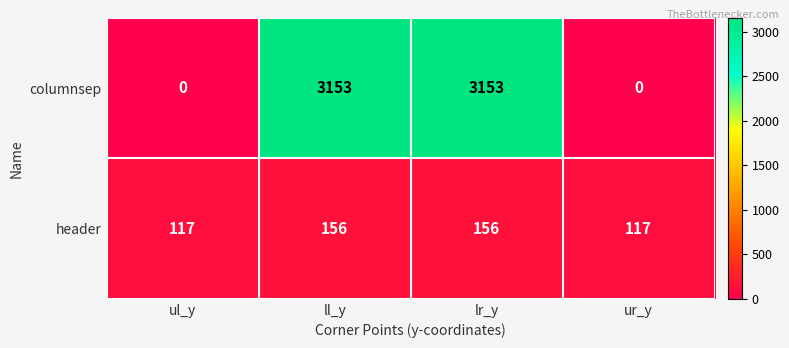

Rank the series at ll_y from lowest to highest value.

header, columnsep